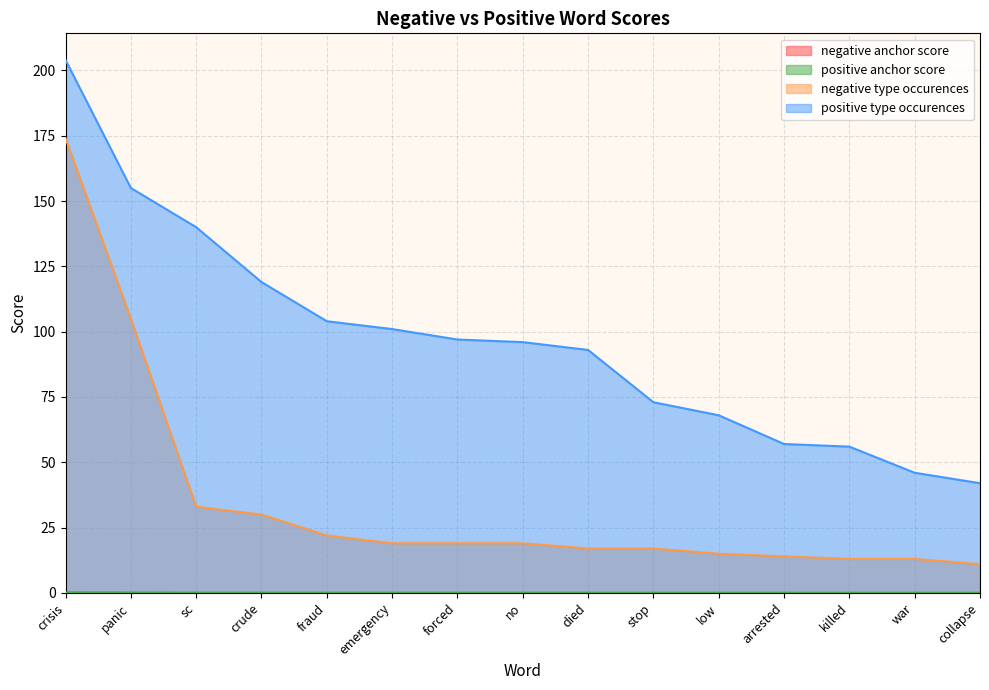

Is it true that negative anchor score equals 0.0 at emergency?

False